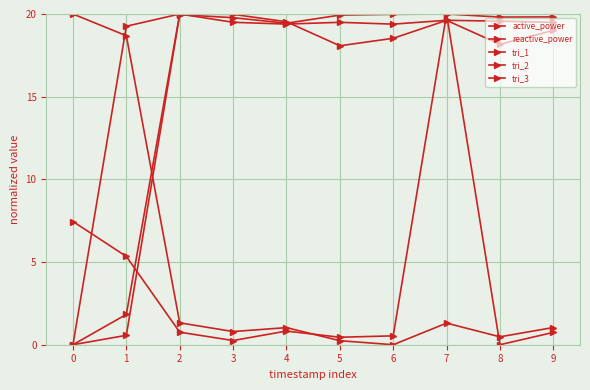

How many categories are shown in the chart?

10